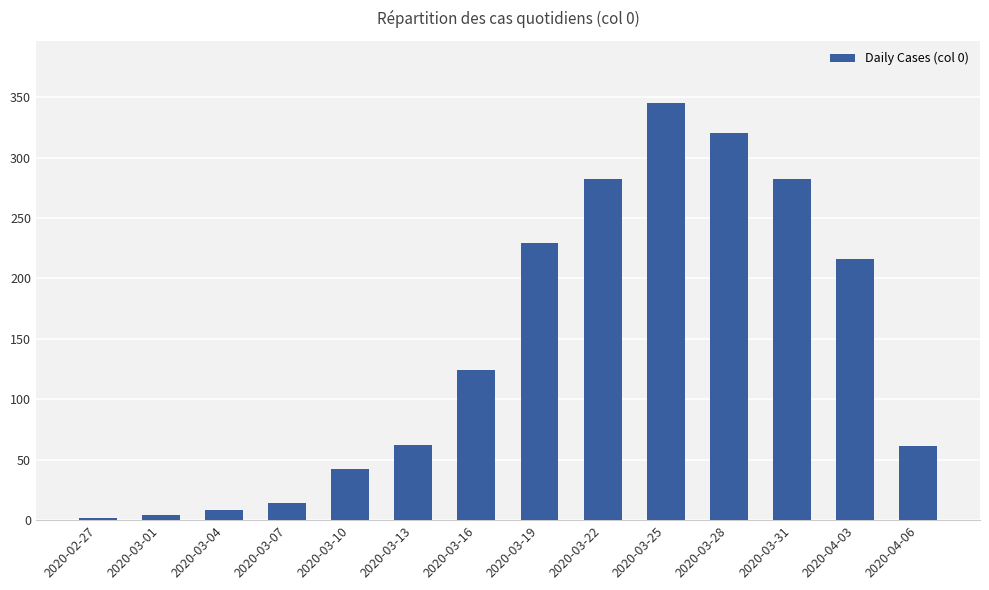

What is the greatest value displayed?

345